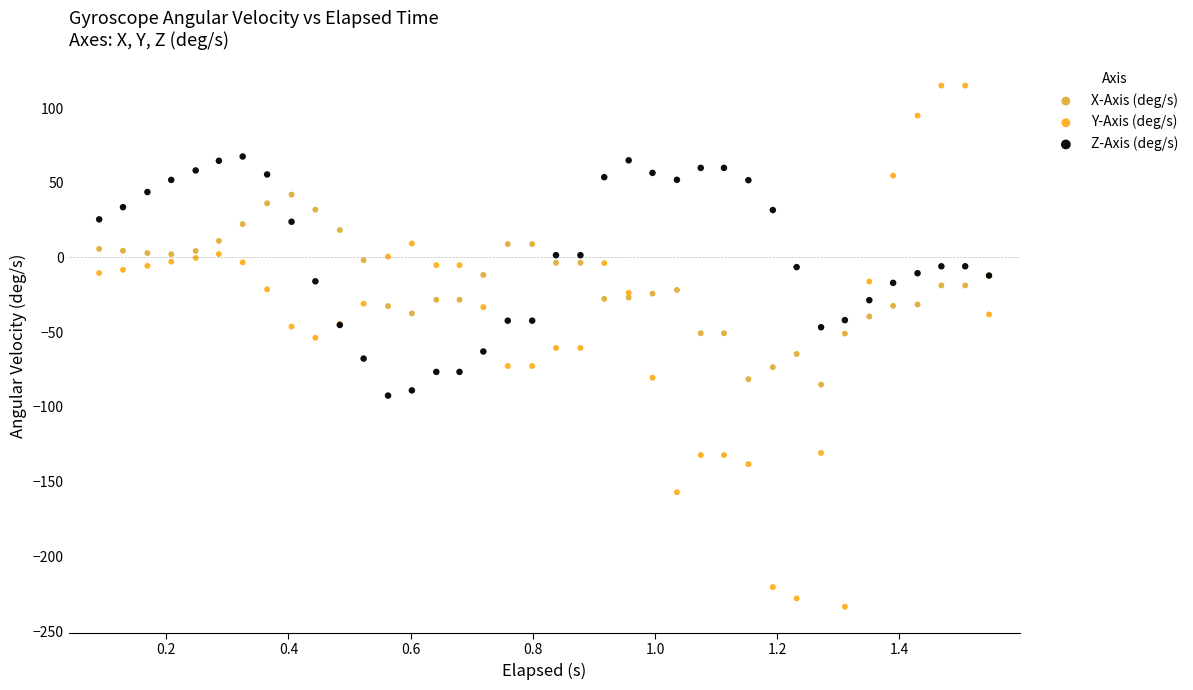

Which series reaches the maximum Y coordinate?

Y-Axis (deg/s)